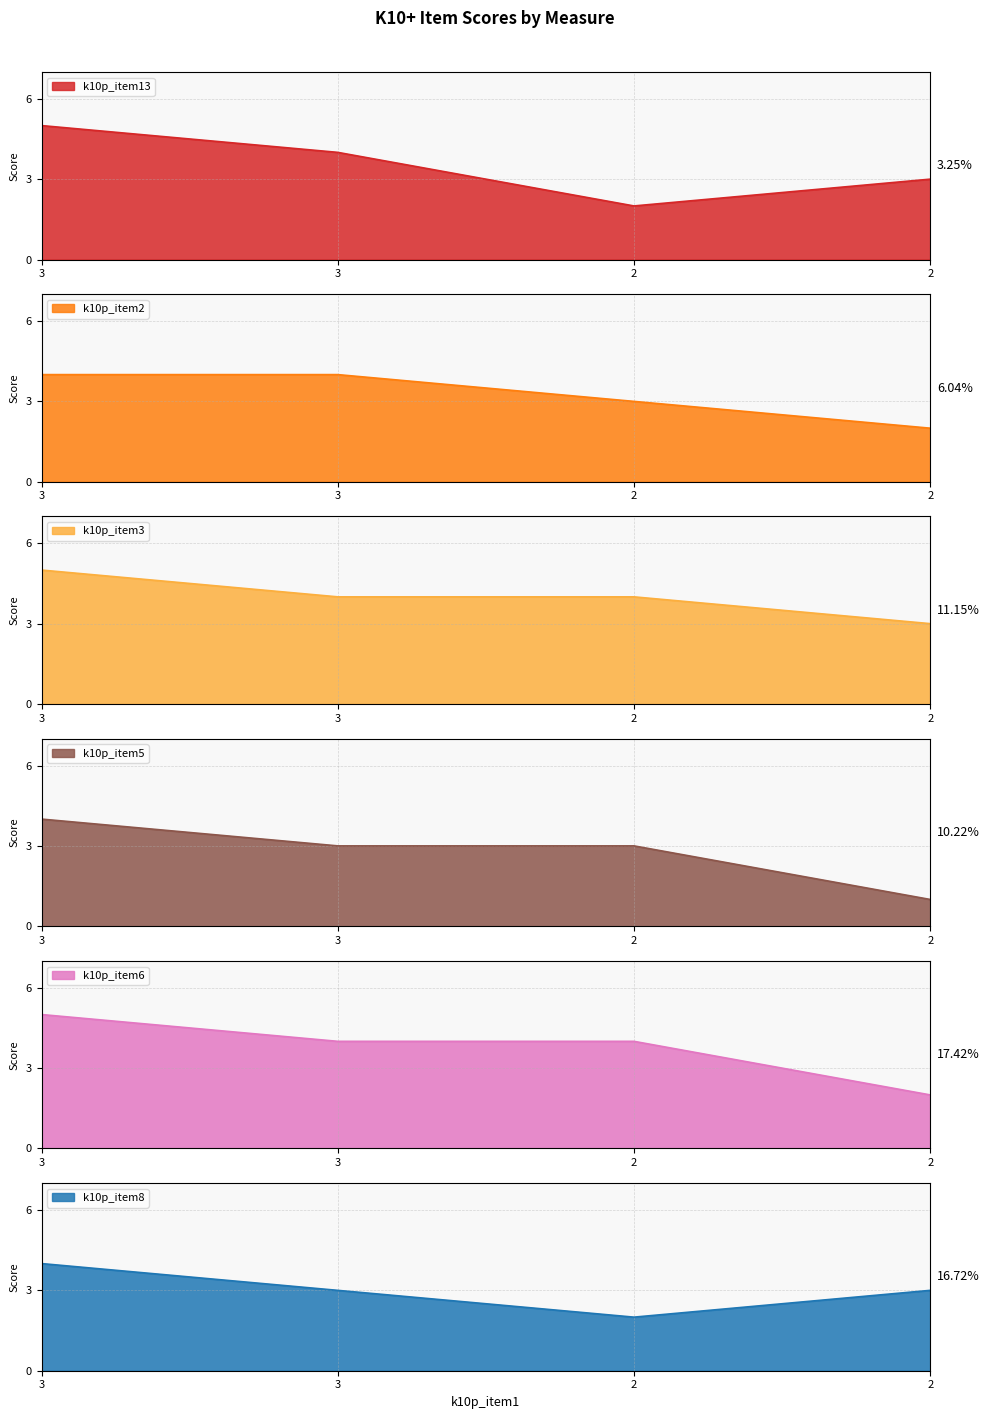

What is the difference between the highest and lowest values at 2?

2